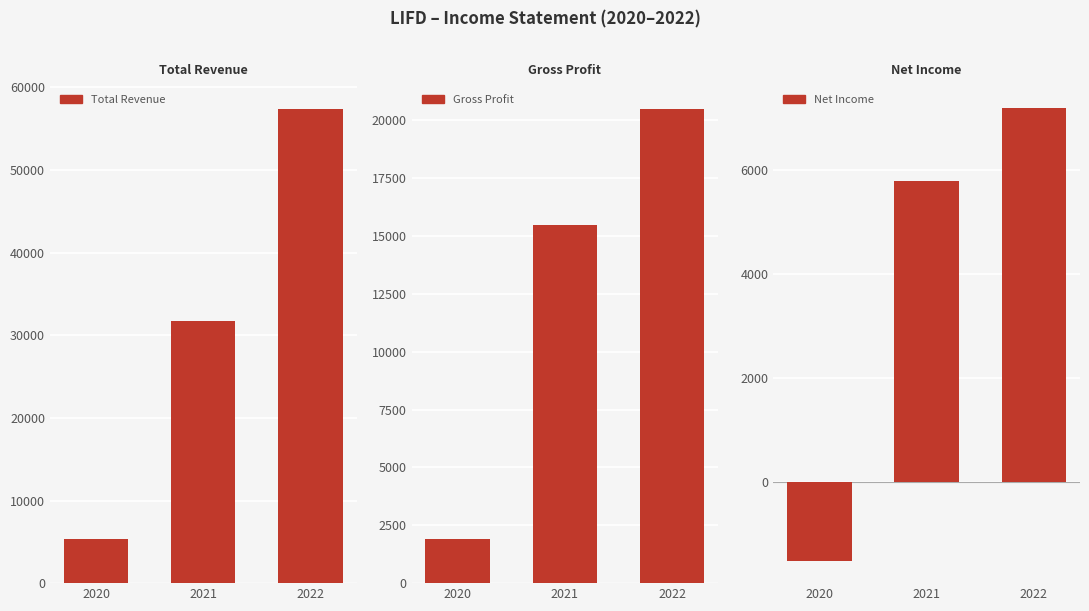

How many values in the Net Income series exceed 5800?

1